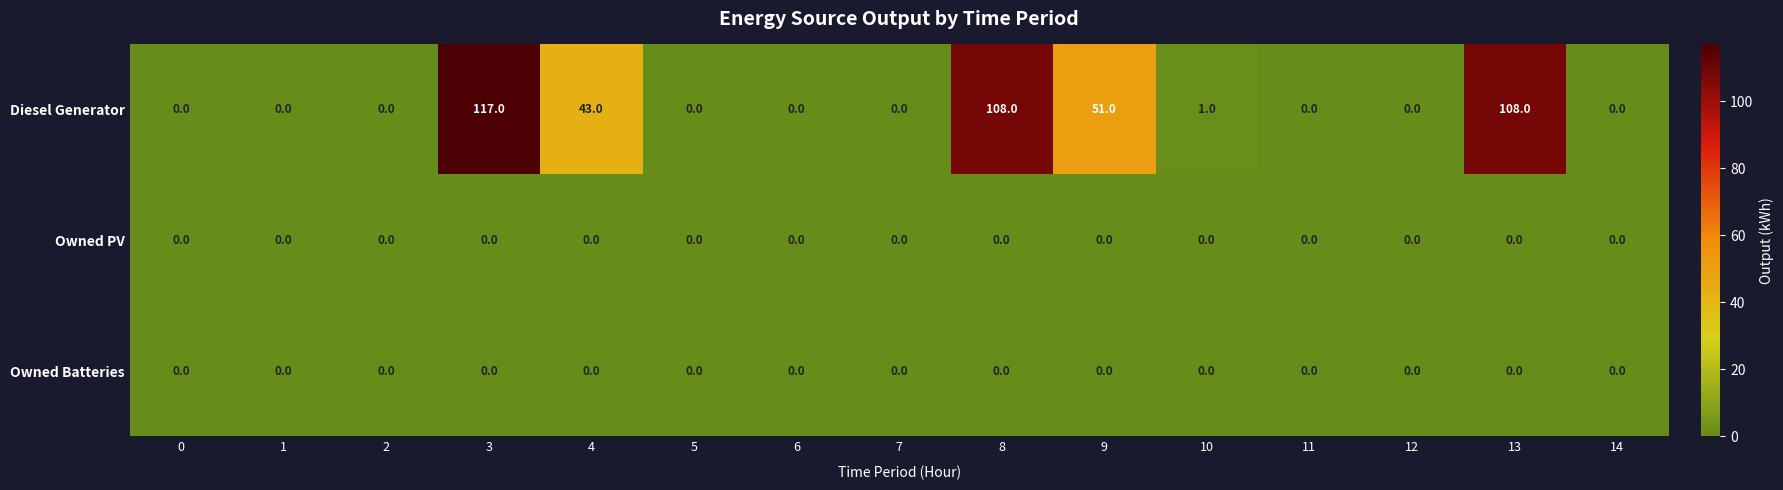

Which label corresponds to the largest value in the chart?

3